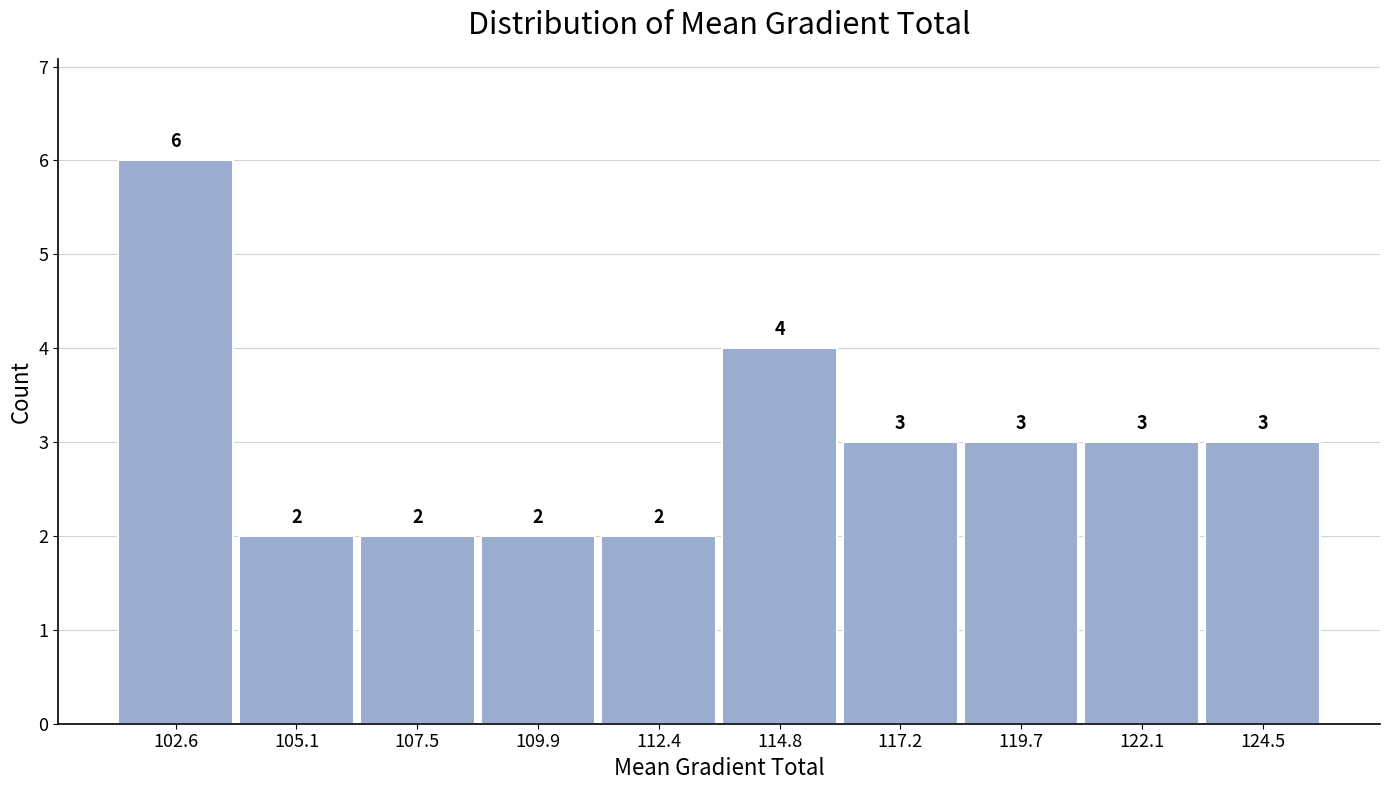

Reading left to right, transcribe this chart: for each bar, give the range it covers on the x-axis and its height. The bar edges are not printed on the chart, so give them approximately, as read against the axis.

101.5 to 104.0: 6
104.0 to 106.5: 2
106.5 to 108.5: 2
108.5 to 111.0: 2
111.0 to 113.5: 2
113.5 to 116.0: 4
116.0 to 118.5: 3
118.5 to 121.0: 3
121.0 to 123.5: 3
123.5 to 125.5: 3